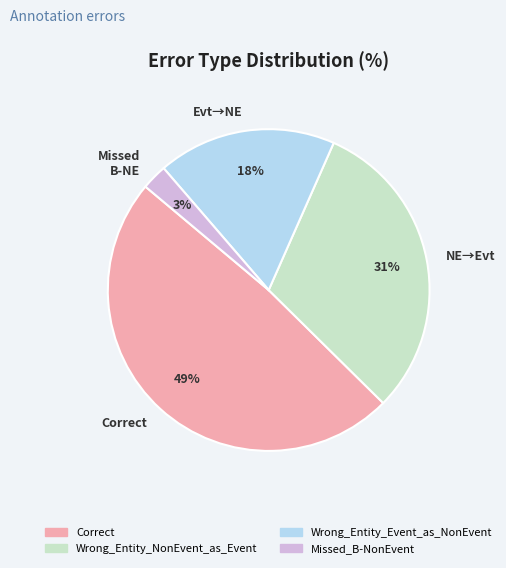

How many slices are in this pie chart?

4